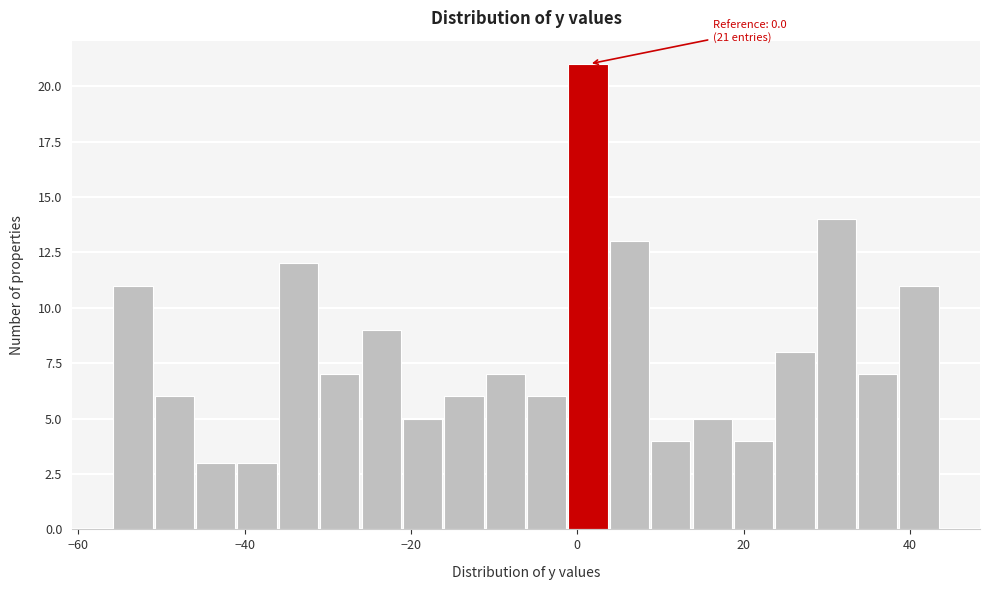

Around what value on the x-axis is the tallest bar? Give the approximate position of its centre, as read against the axis.

2